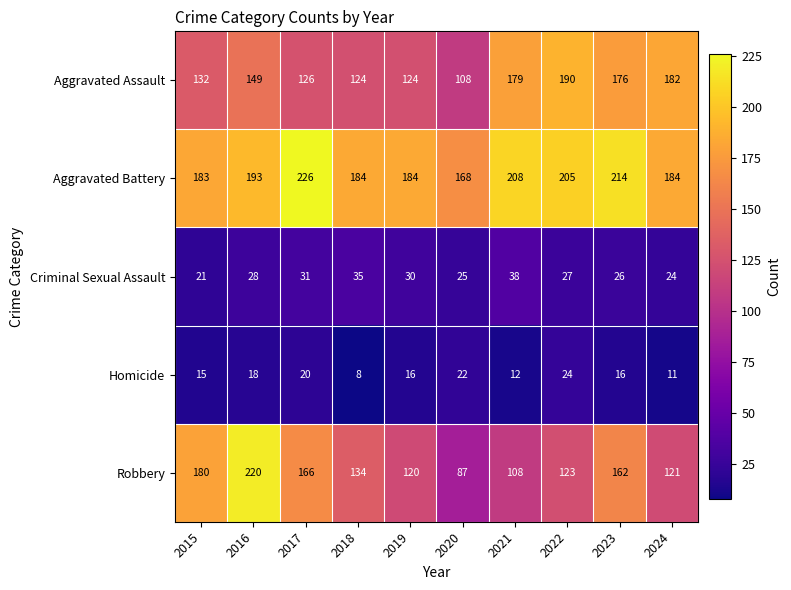

How many categories are shown in the chart?

10